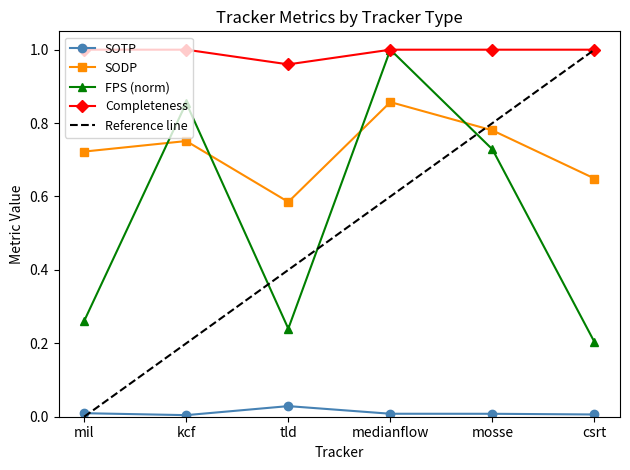

Reading left to right, what are all the values shown in this chart?

SOTP: 0.0	0.0	0.0	0.0	0.0	0.0
SODP: 0.7	0.8	0.6	0.9	0.8	0.6
FPS: 0.3	0.9	0.2	1.0	0.7	0.2
Completeness: 1.0	1.0	1.0	1.0	1.0	1.0